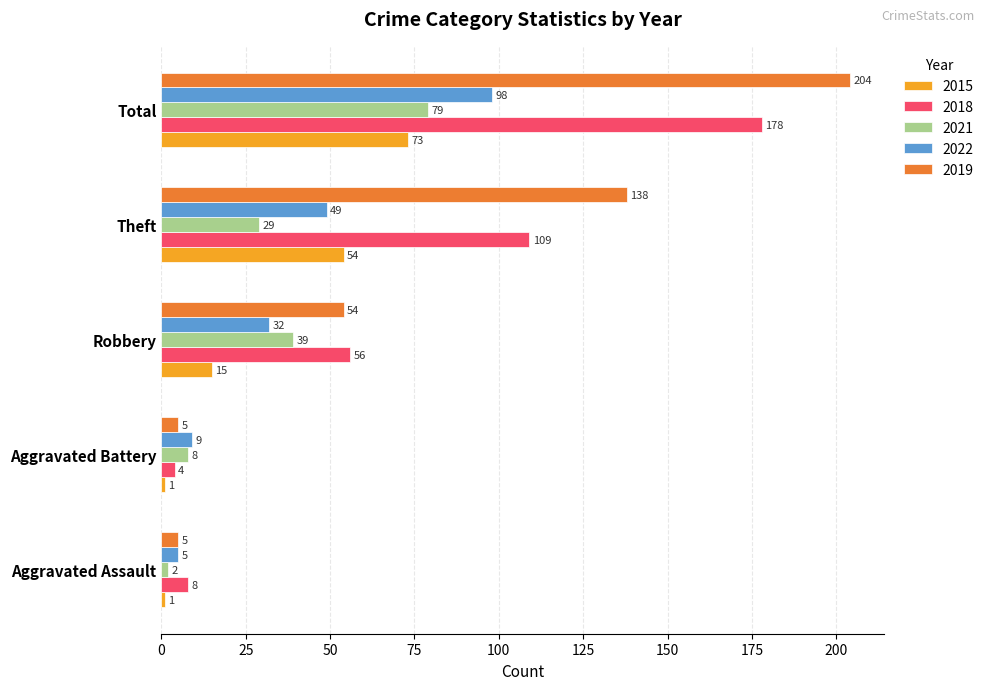

What is the sum of the 2018 values at Aggravated Battery and Robbery?

60